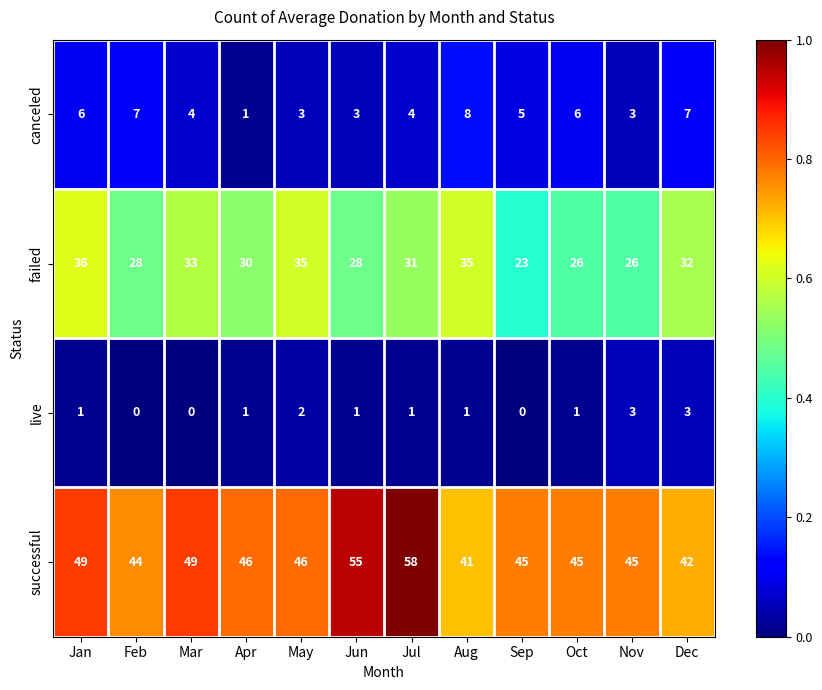

Where does the successful series first go above 46?

Jan